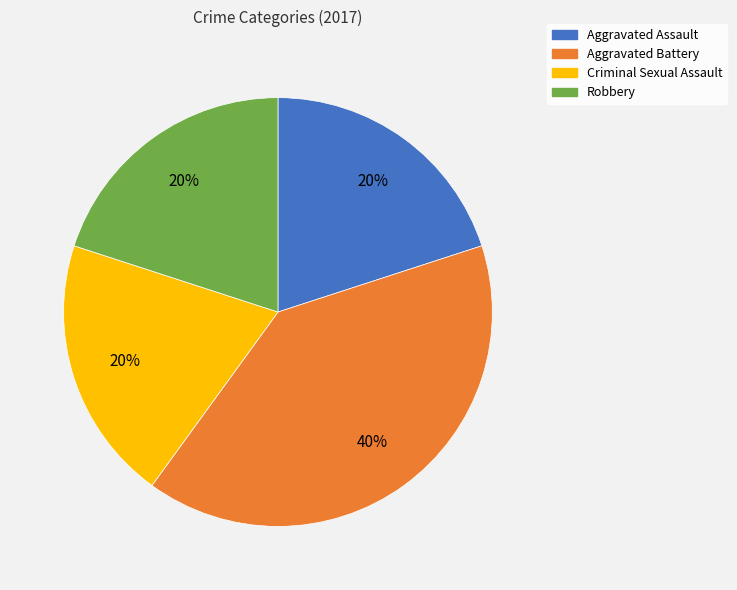

Is it true that Criminal Sexual Assault is 20% of the pie?

True